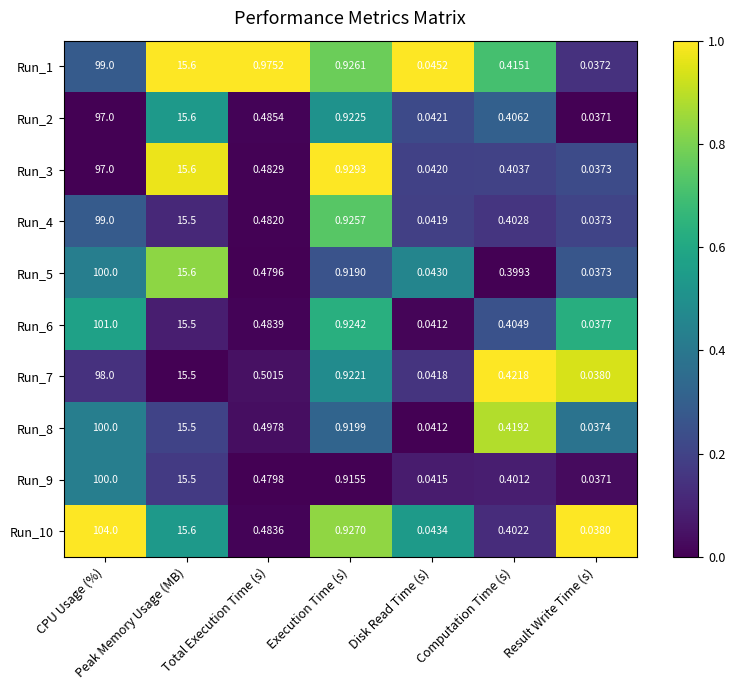

At which category is the sum across all series the highest?

CPU Usage (%)